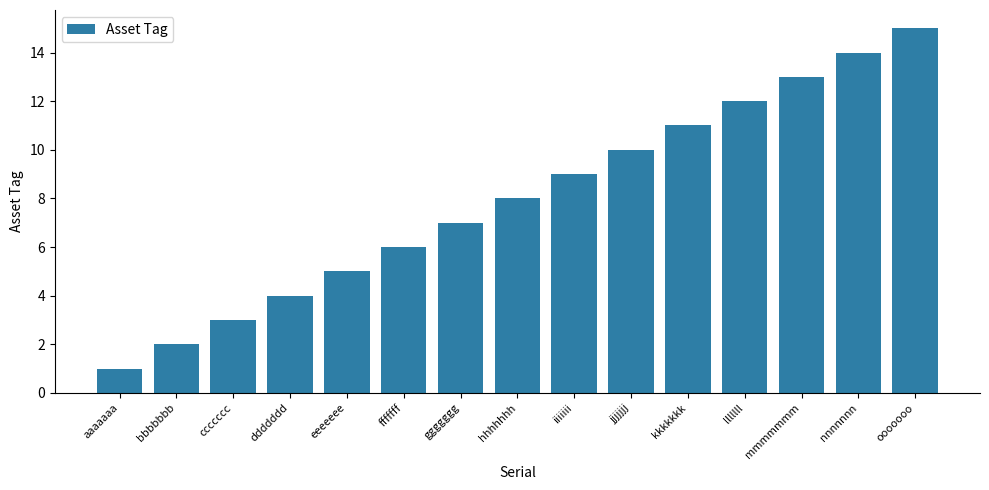

What is the label of the 10th bar from the right?

fffffff